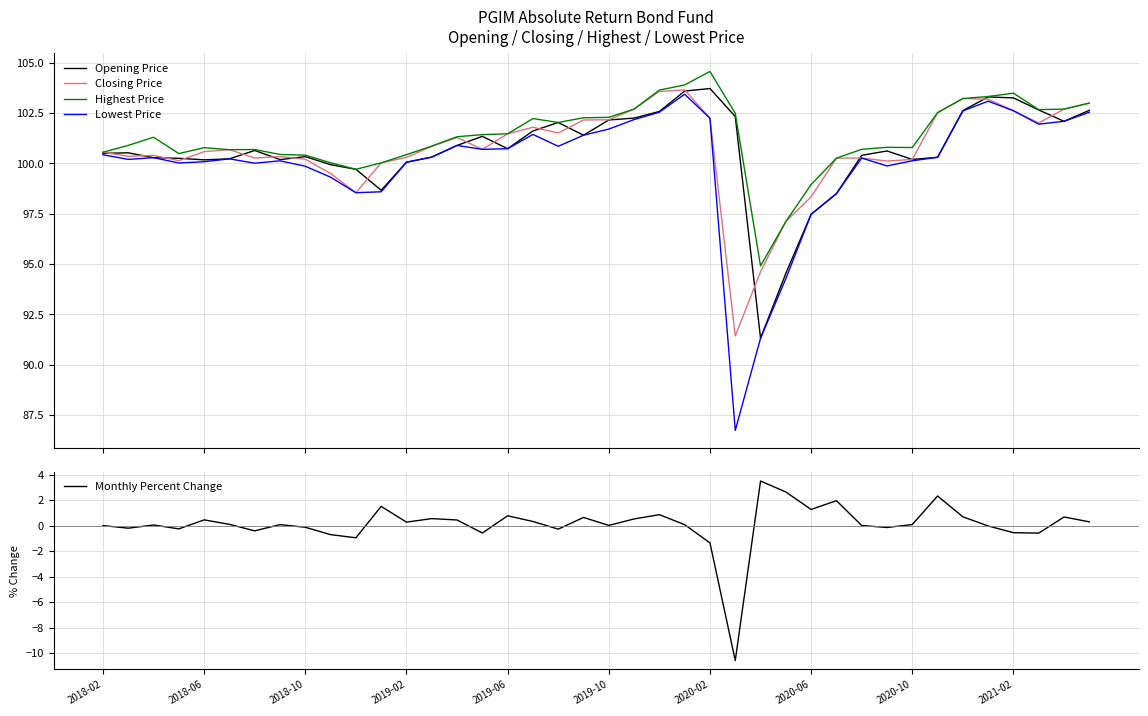

How many values in the Closing Price series are below 100?

6